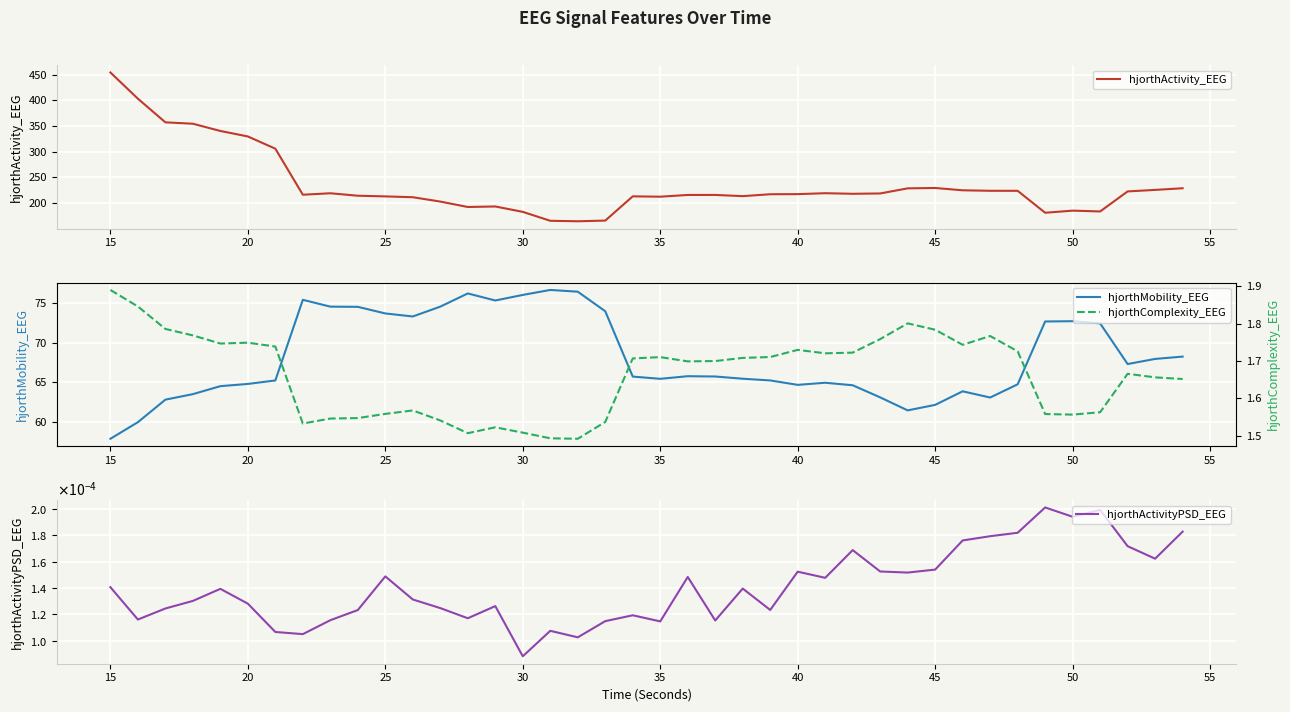

How many lines are shown in the chart?

4